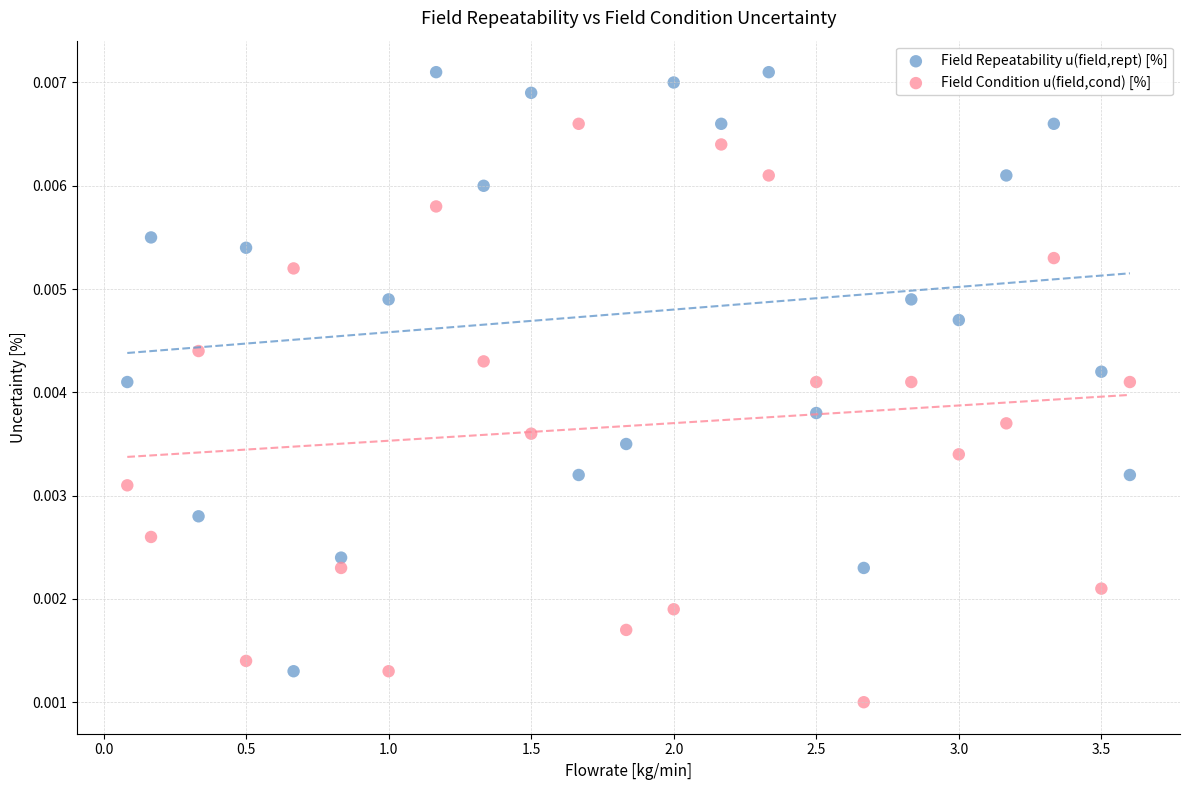

What is the X range (max minus min) for the scatter plot?

3.5